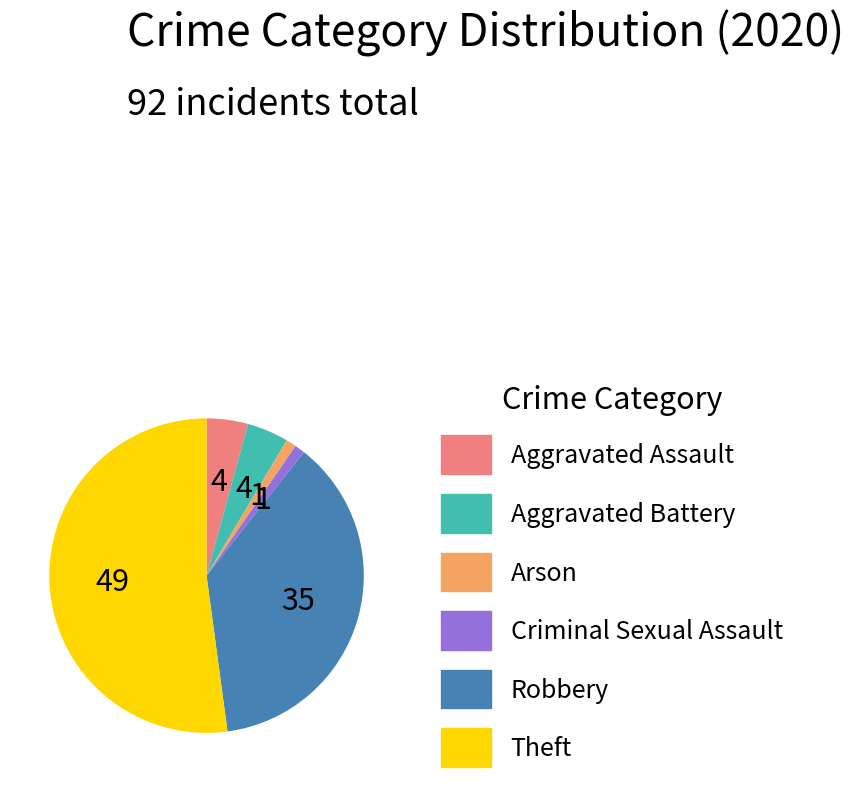

Does Theft account for over 50% of the chart?

Yes